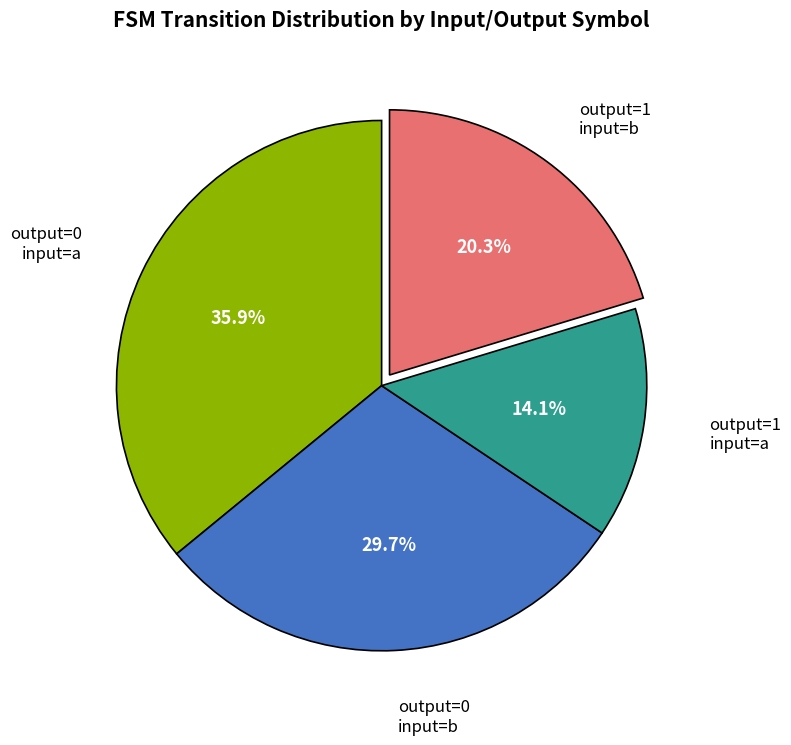

Is there any slice that represents more than half of the pie?

No